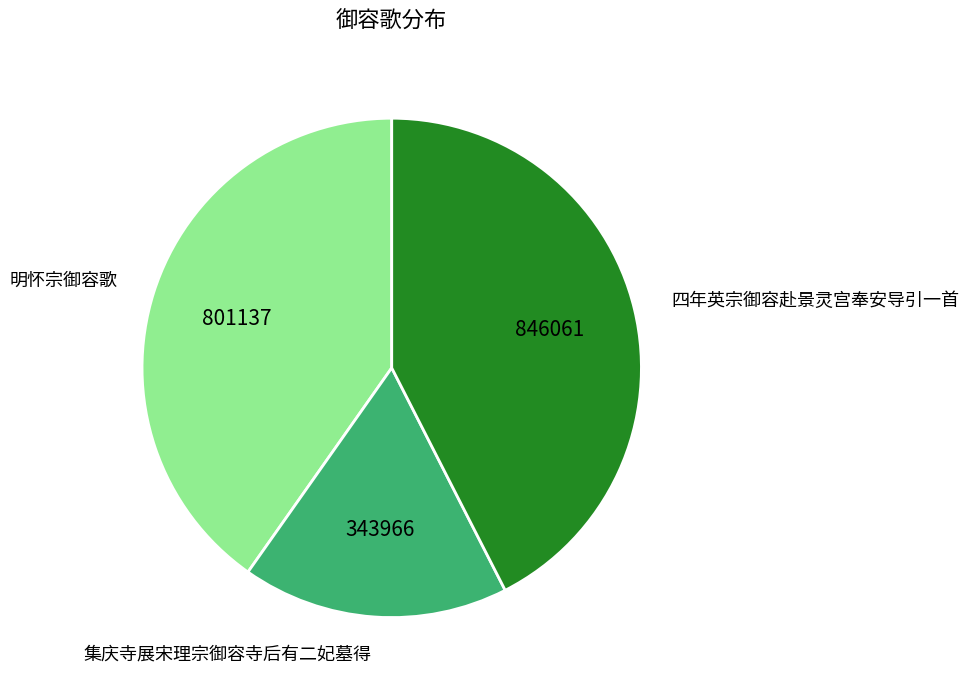

Do 明怀宗御容歌 and 集庆寺展宋理宗御容寺后有二妃墓得 together represent more than half of the pie?

Yes